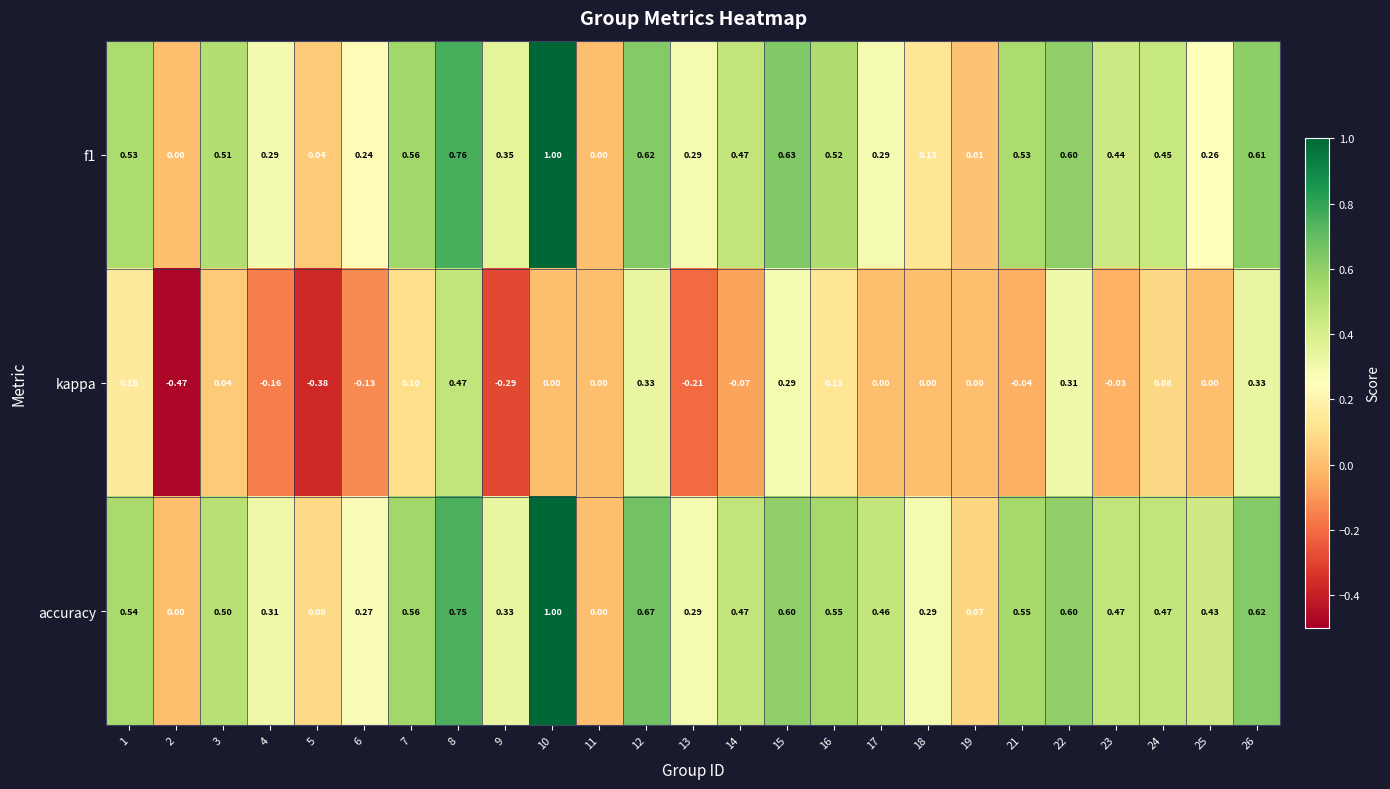

Is the value of accuracy at 1 greater than the value of kappa at 9?

Yes